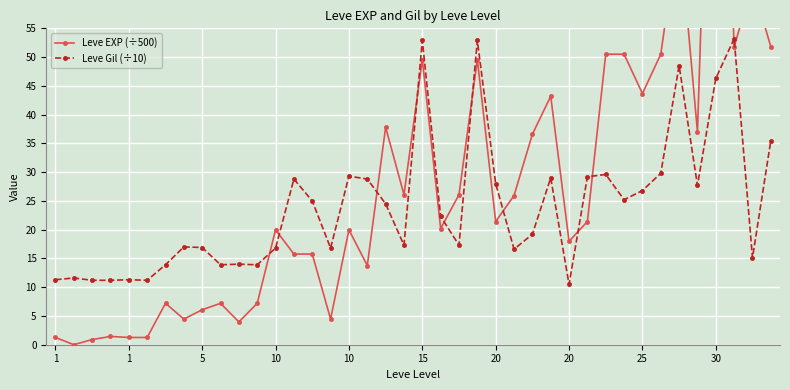

Rank the series by their maximum value, from lowest to highest.

Leve Gil (÷10), Leve EXP (÷500)